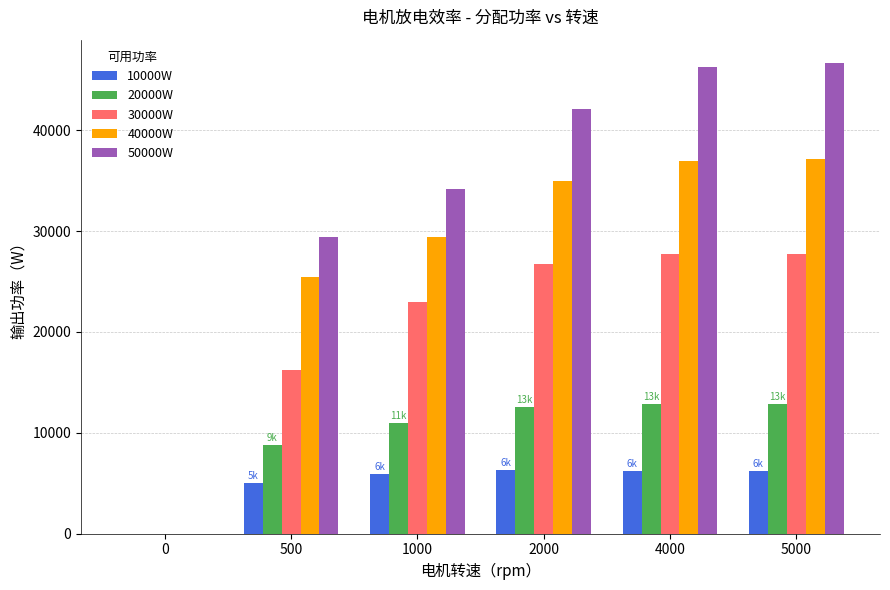

Between 500 and 4000, which series saw the biggest shift?

50000W